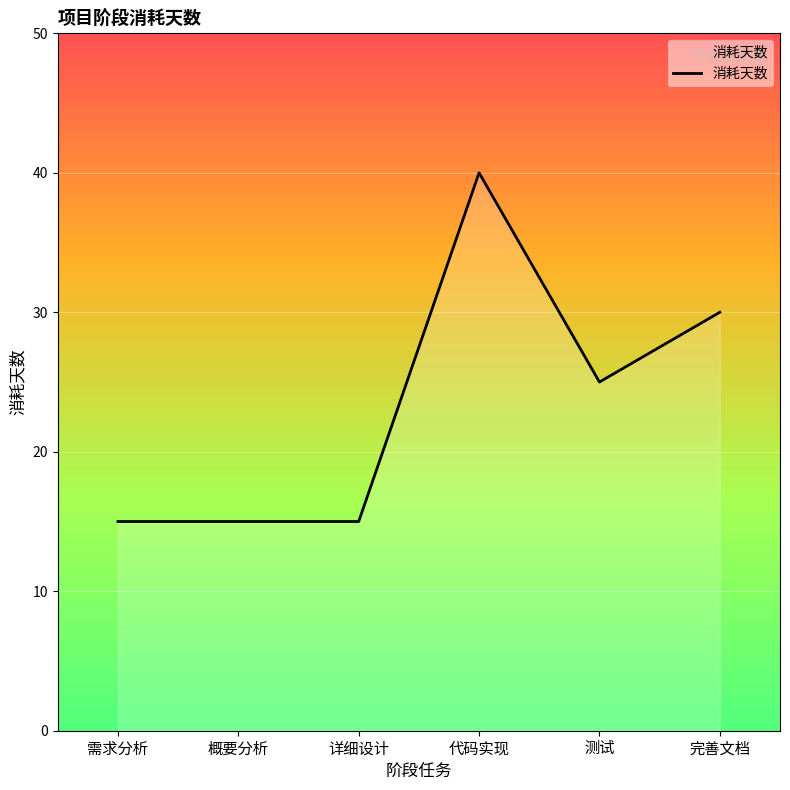

What position from the left is 完善文档?

6